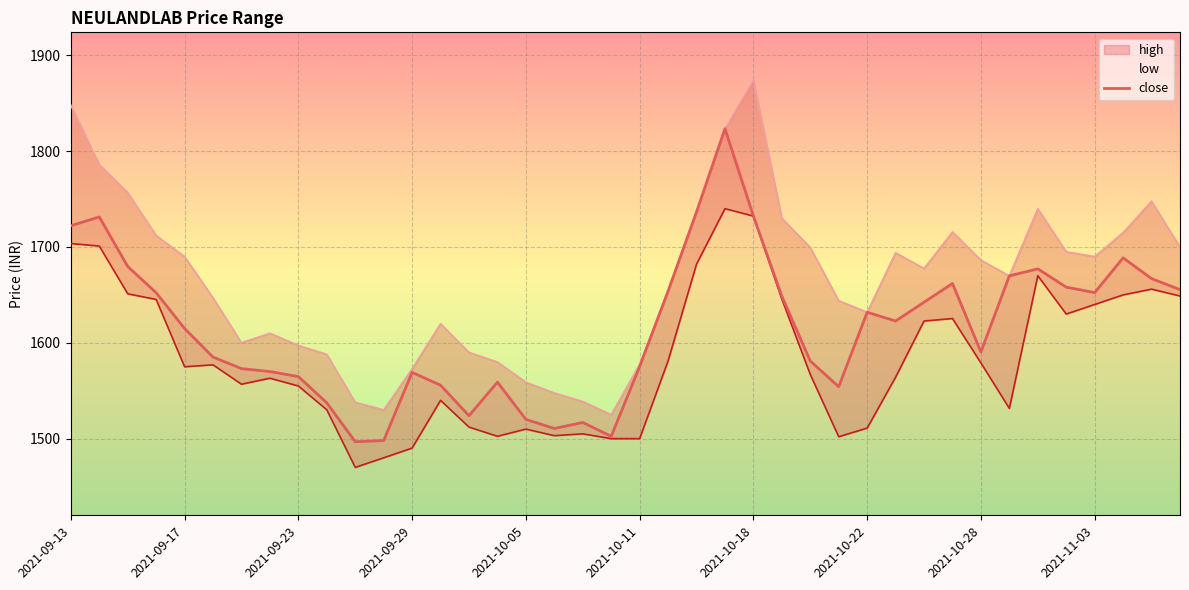

Where does the close series first go above 1622?

2021-09-13